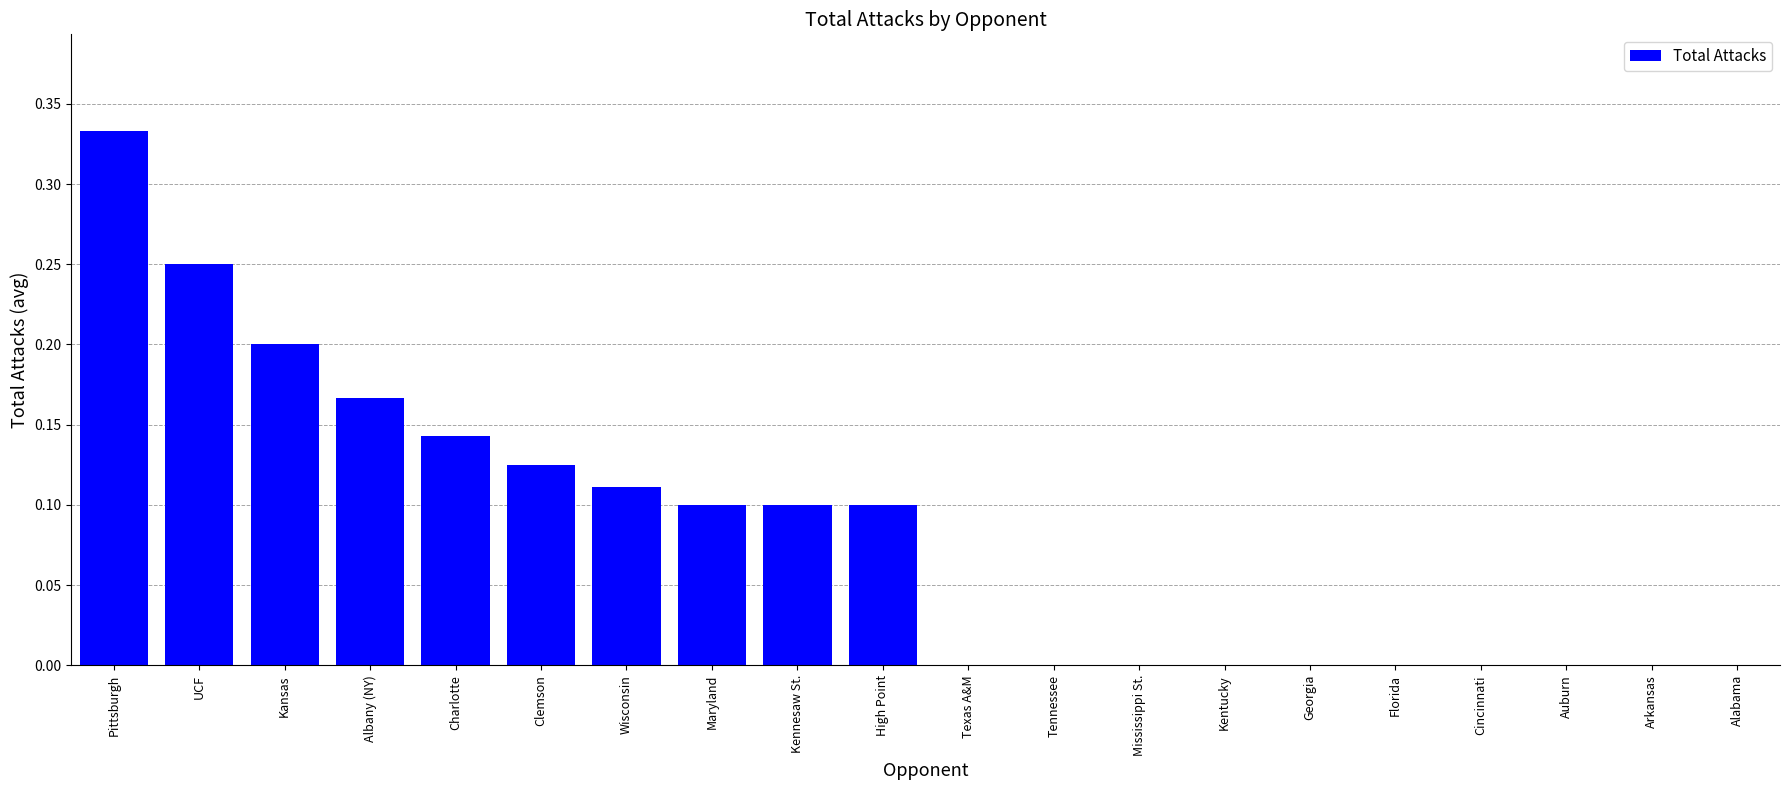

What is the sum of all values?

1.6